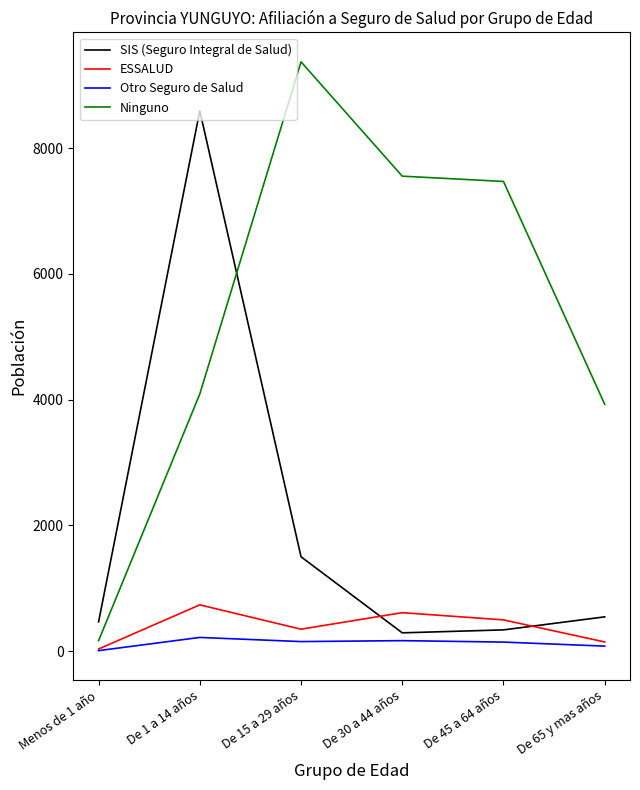

Rank the series at De 1 a 14 años from highest to lowest value.

SIS (Seguro Integral de Salud), Ninguno, ESSALUD, Otro Seguro de Salud